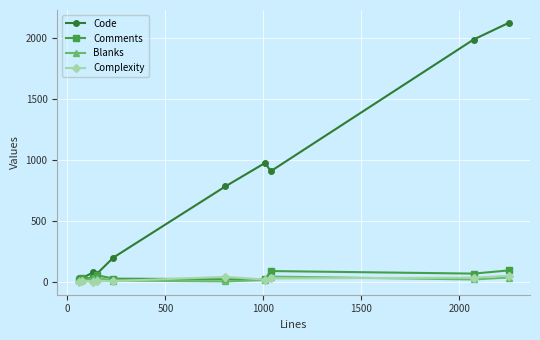

Does the chart have visible grid lines?

Yes